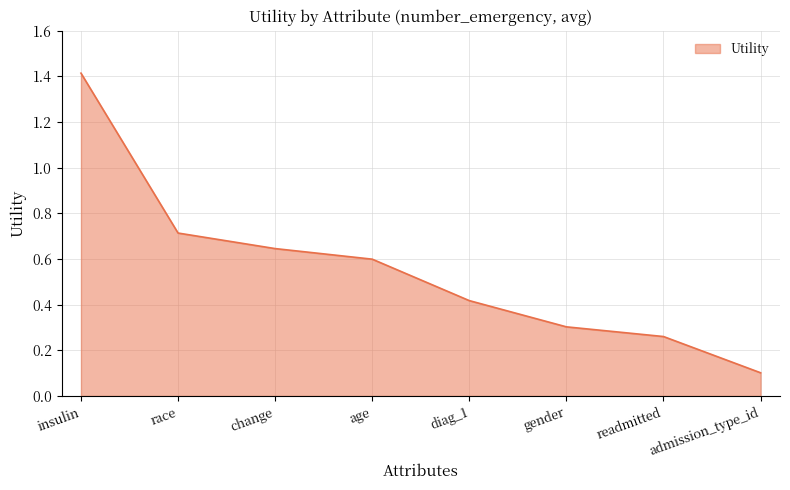

Which label corresponds to the smallest value in the chart?

admission_type_id